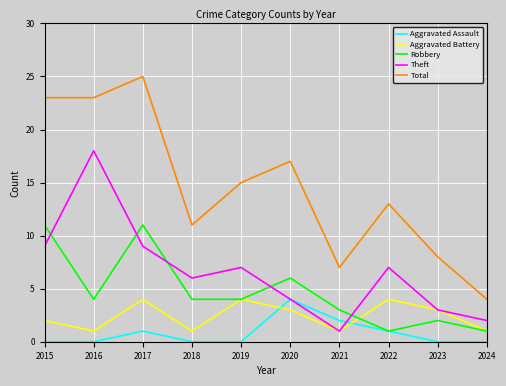

Which category has the lowest value in the Total series?

2024